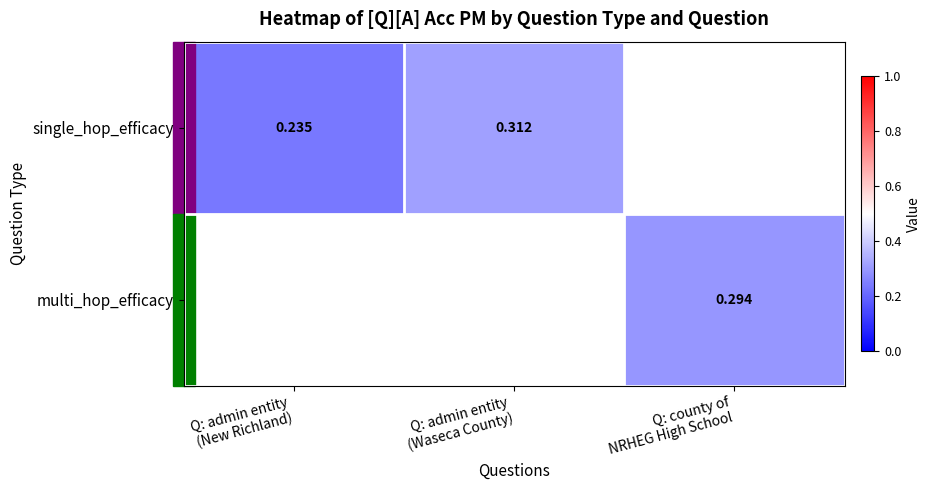

The value of single_hop_efficacy at Q: admin entity (New Richland) is 0.2. True or false?

True